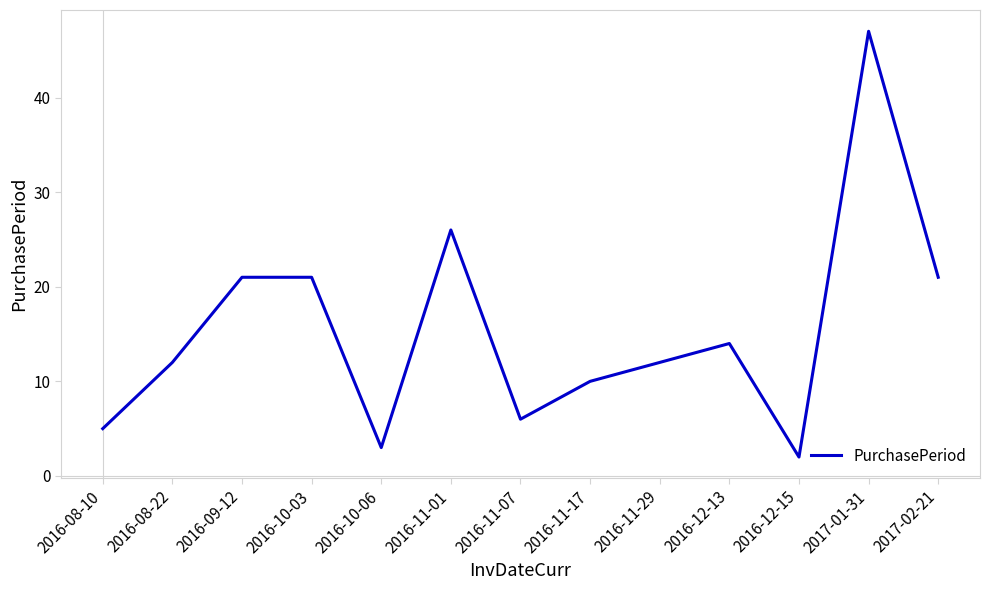

Which category has the highest value across all series?

2017-01-31